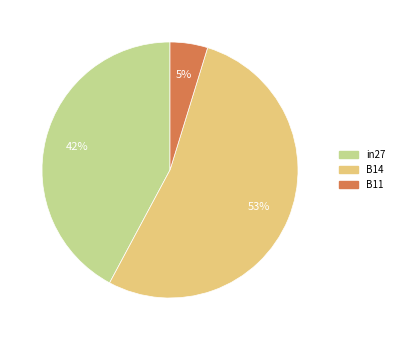

How many segments does this pie chart have?

3